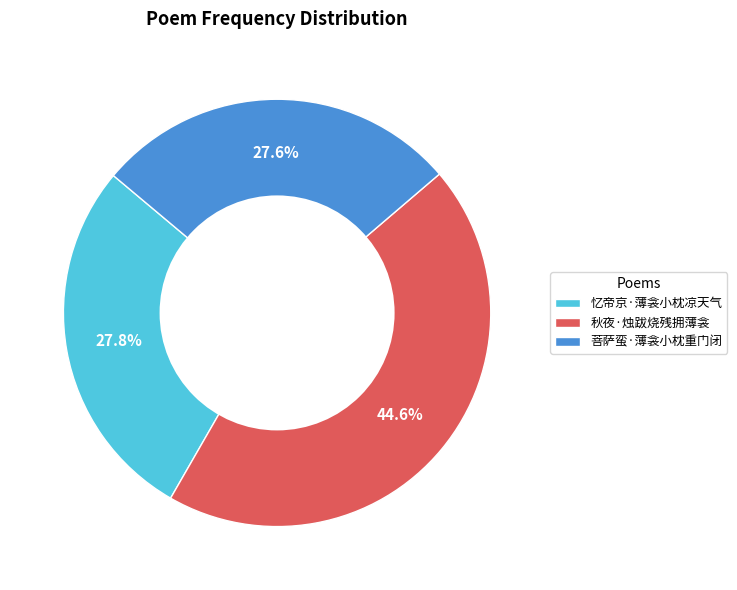

The 忆帝京·薄衾小枕凉天气 slice represents 39% of the pie. True or false?

False